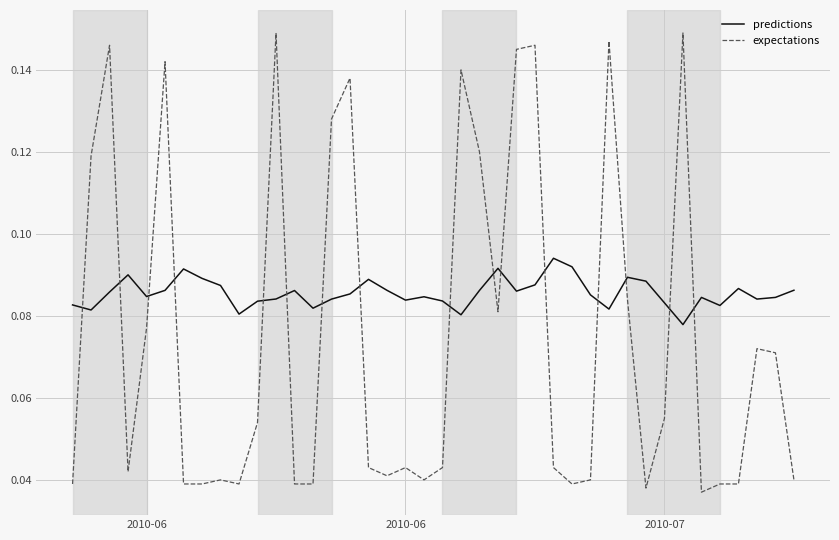

True or false: expectations and predictions intersect in this chart.

True